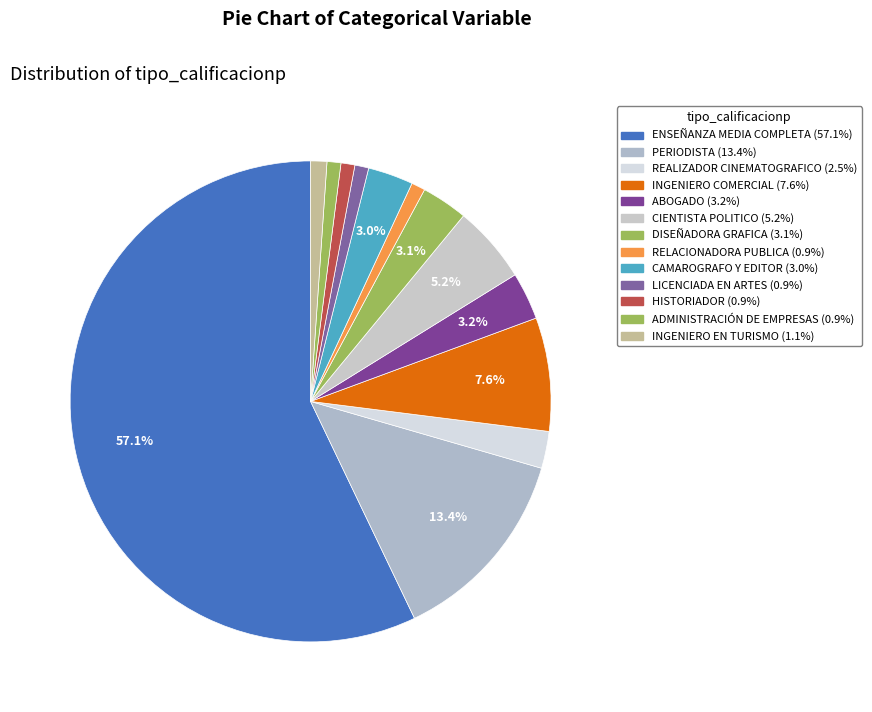

What is the total percentage of RELACIONADORA PUBLICA and CIENTISTA POLITICO?

6.1%